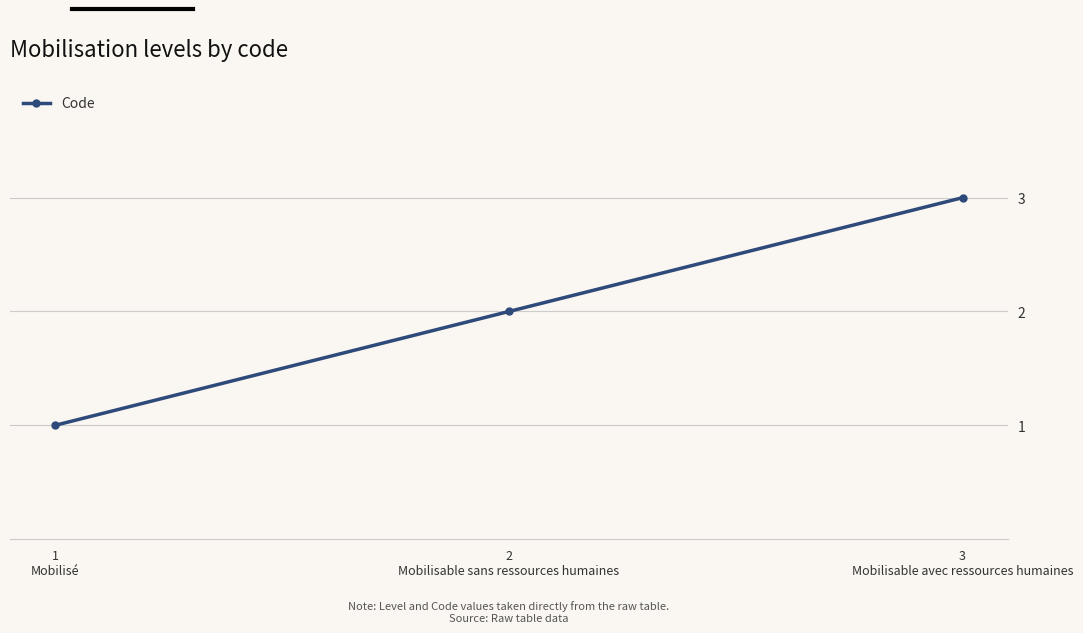

Rank the categories by value from lowest to highest.

1
Mobilisé, 2
Mobilisable sans ressources humaines, 3
Mobilisable avec ressources humaines